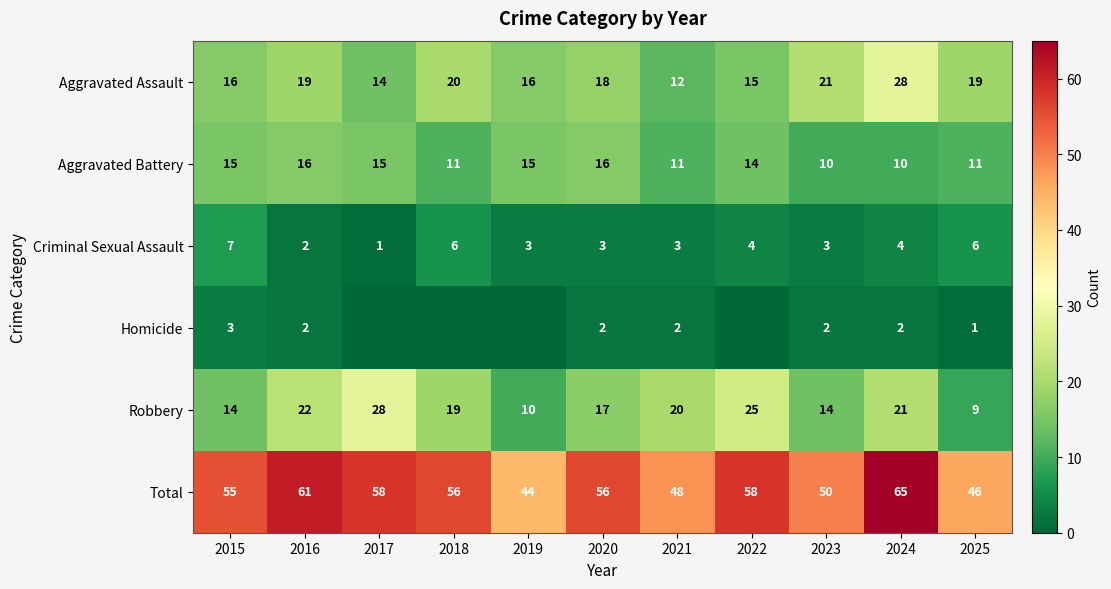

Where does the Aggravated Assault series first go above 18?

2016